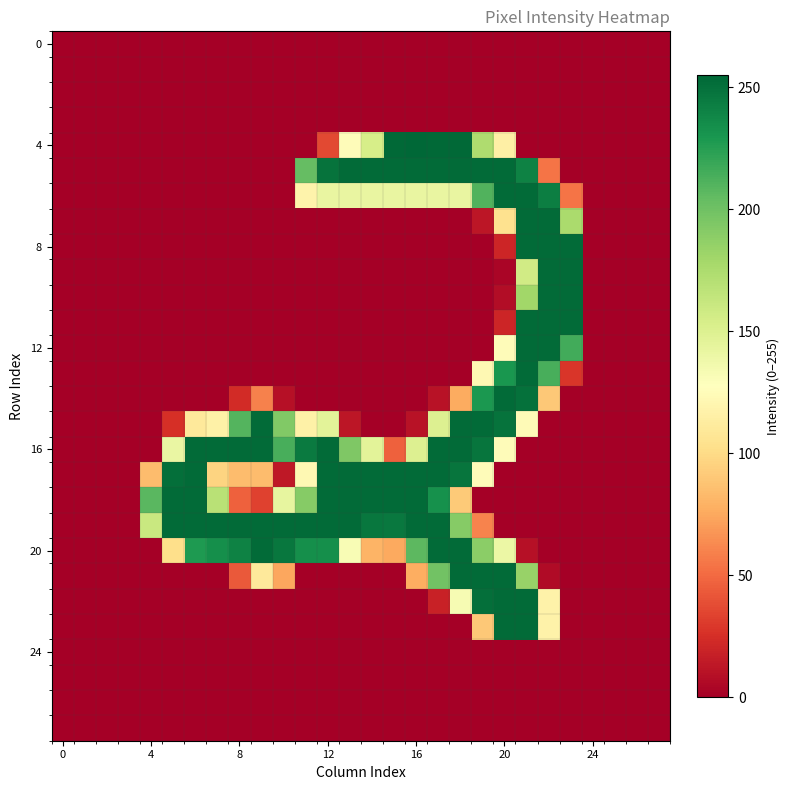

Which series has the widest spread of values?

4